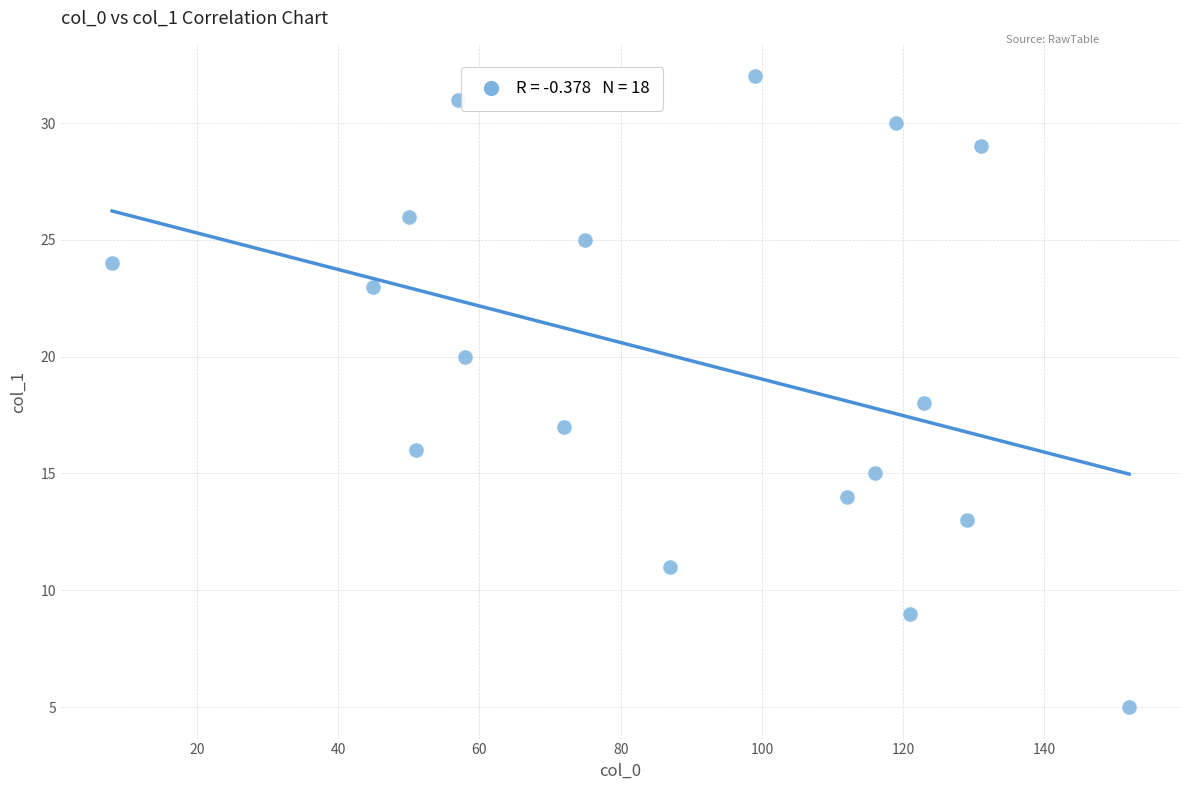

What is the range of Y values (max minus min)?

27